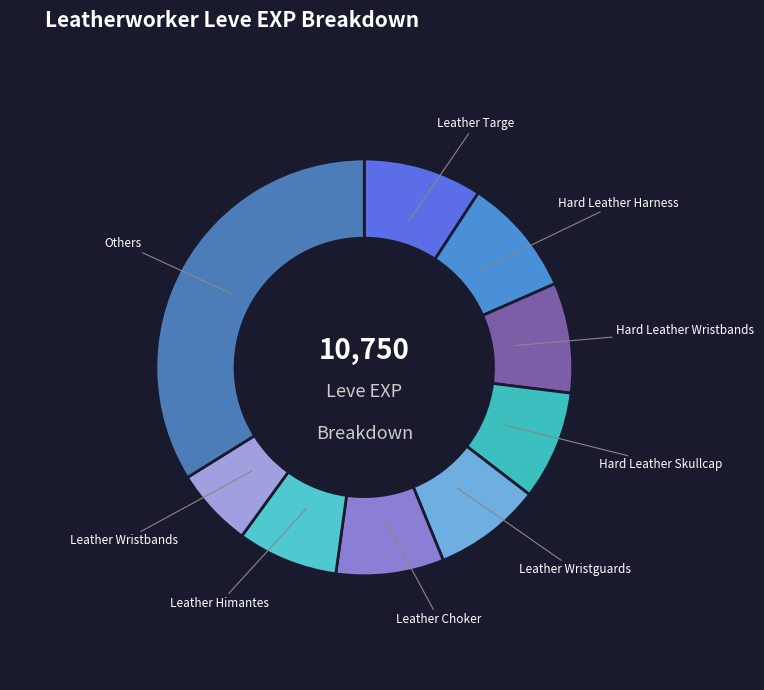

What is the ratio of the value at Hard Leather Harness to the value at Leather Himantes?

1.2